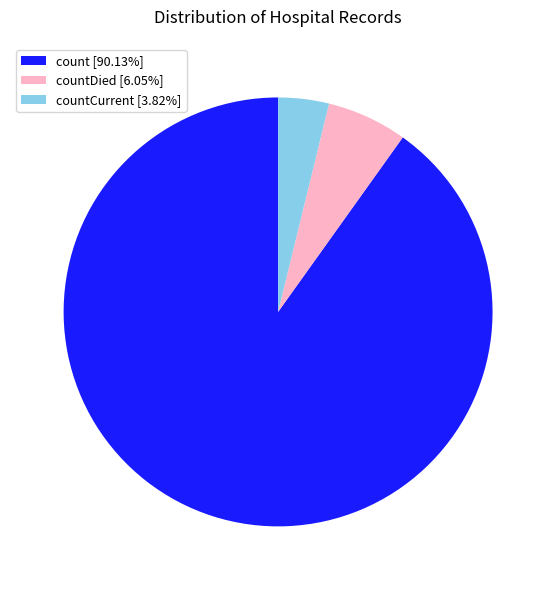

Is the sum of countCurrent [3.82%] and countDied [6.05%] greater than half?

No